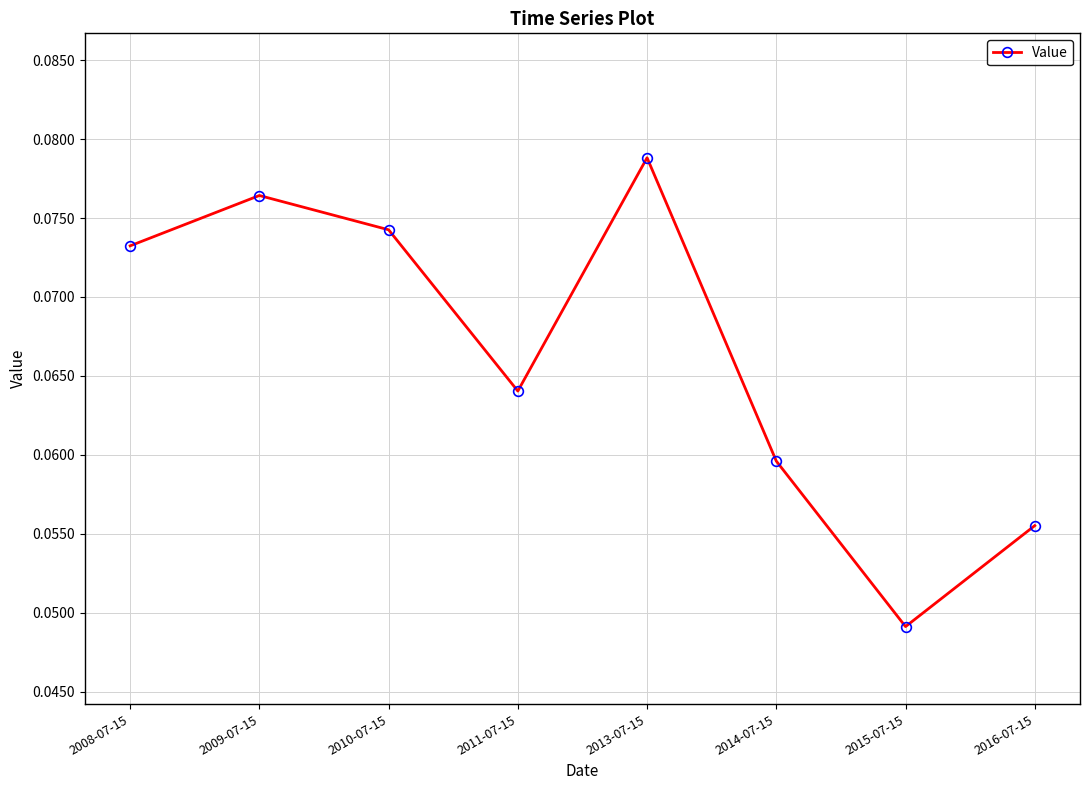

Which category has the highest value across all series?

2013-07-15